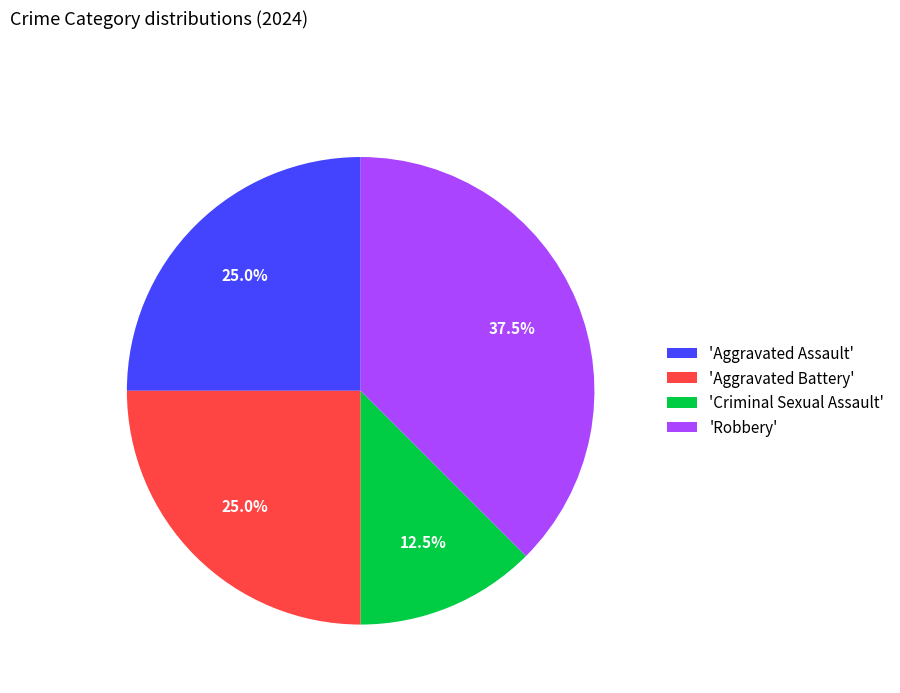

Does 'Aggravated Assault' account for over 50% of the chart?

No